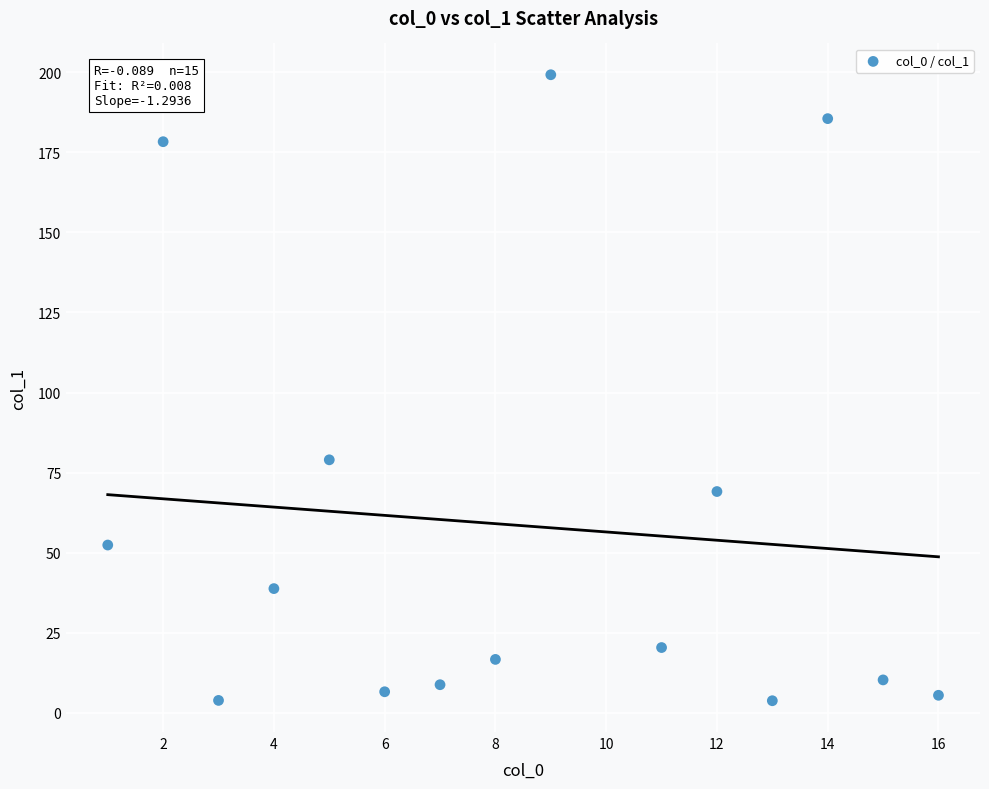

What is the range of Y values (max minus min)?

195.4